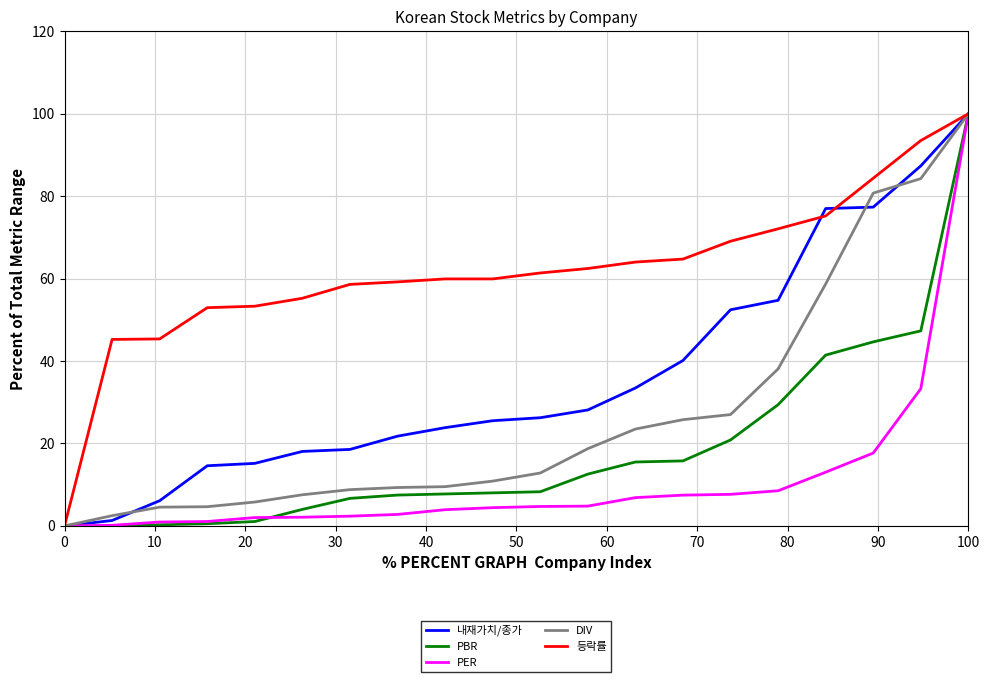

Which series has the largest total across all categories?

등락률